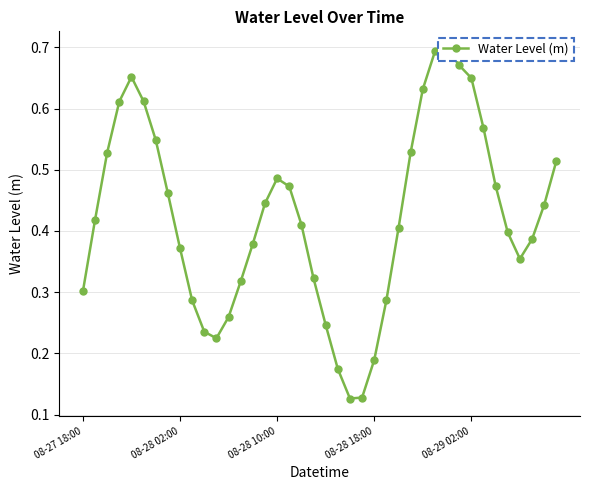

What position from the right is 9?

31